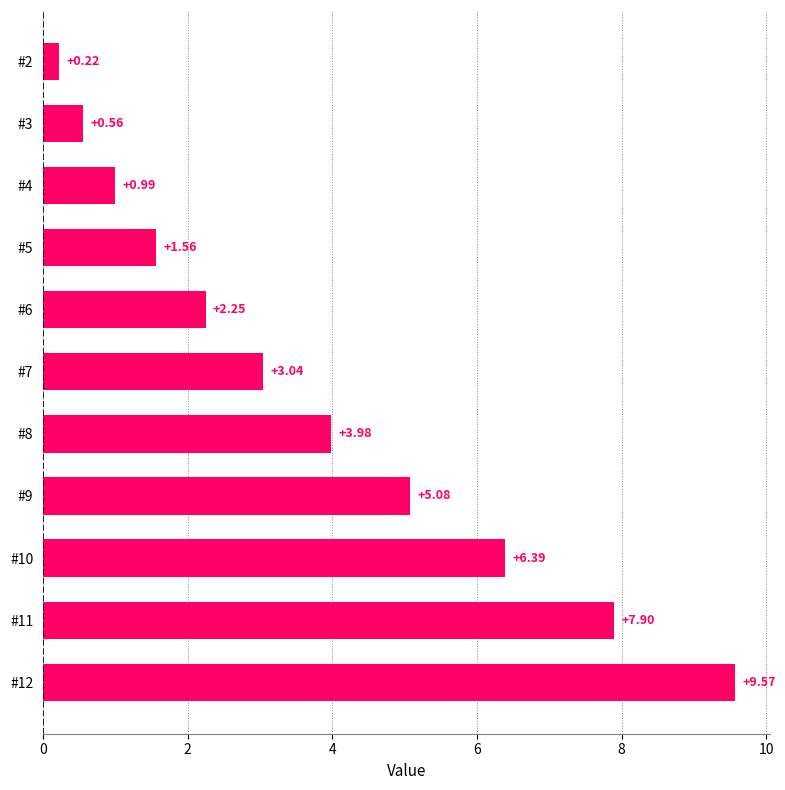

List the labels in order of value, largest first.

#12, #11, #10, #9, #8, #7, #6, #5, #4, #3, #2